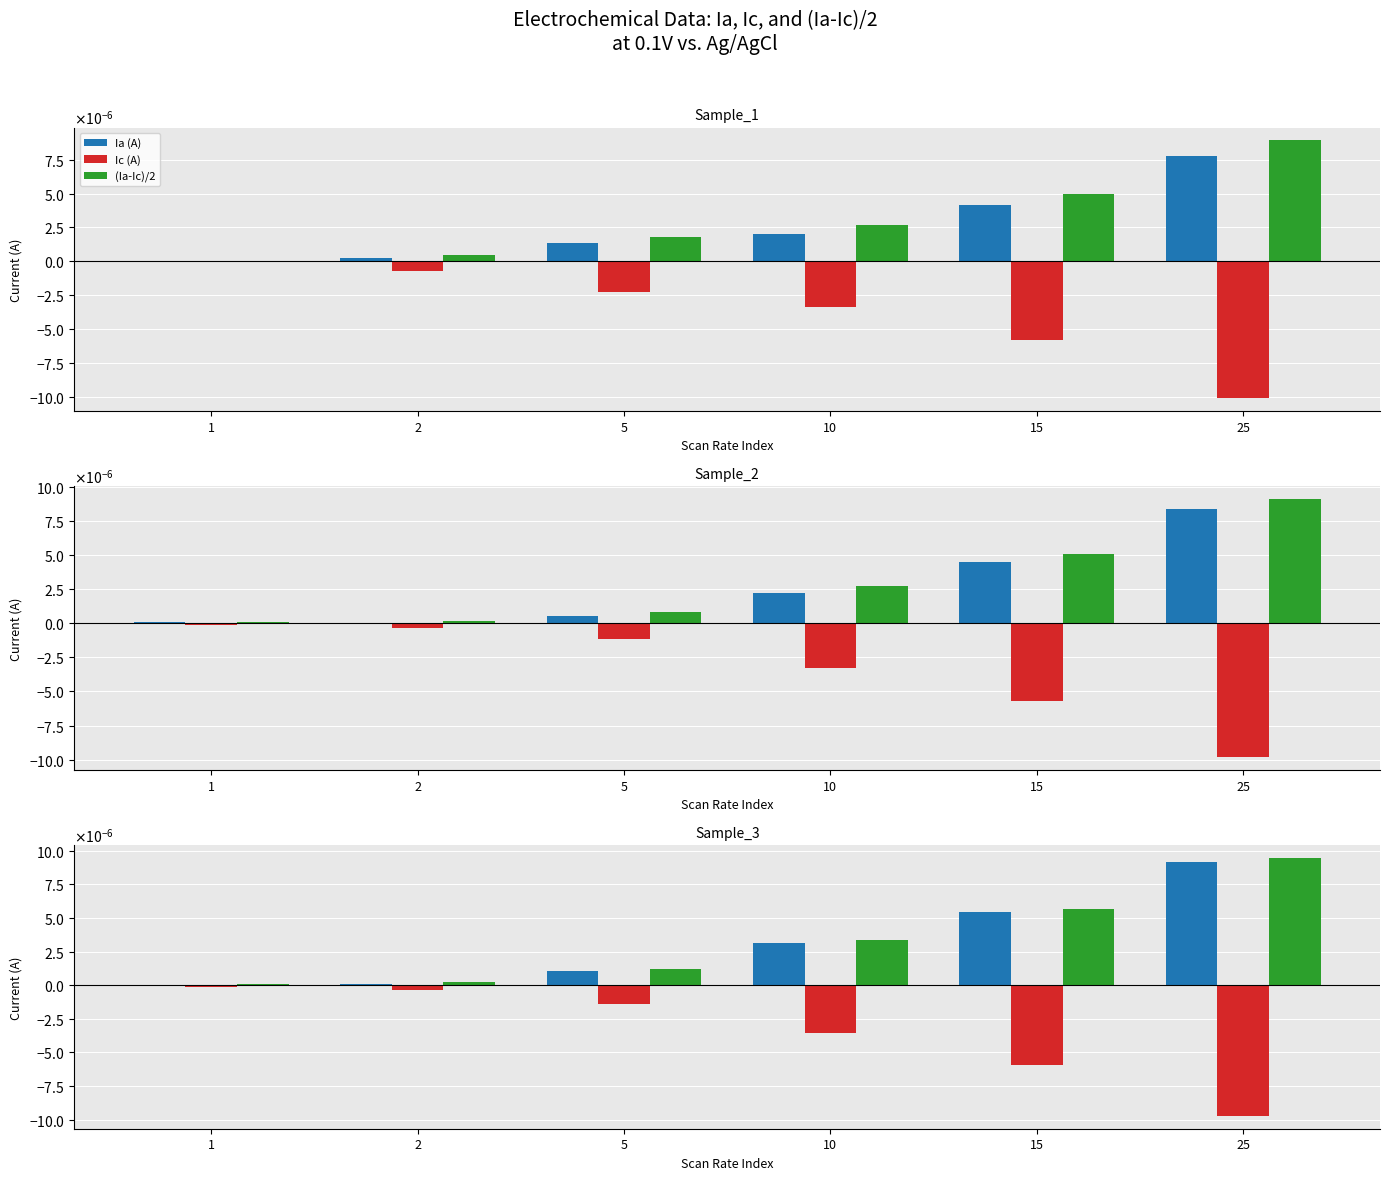

Is it true that (Ia-Ic)/2 equals 0.0 at 10?

False